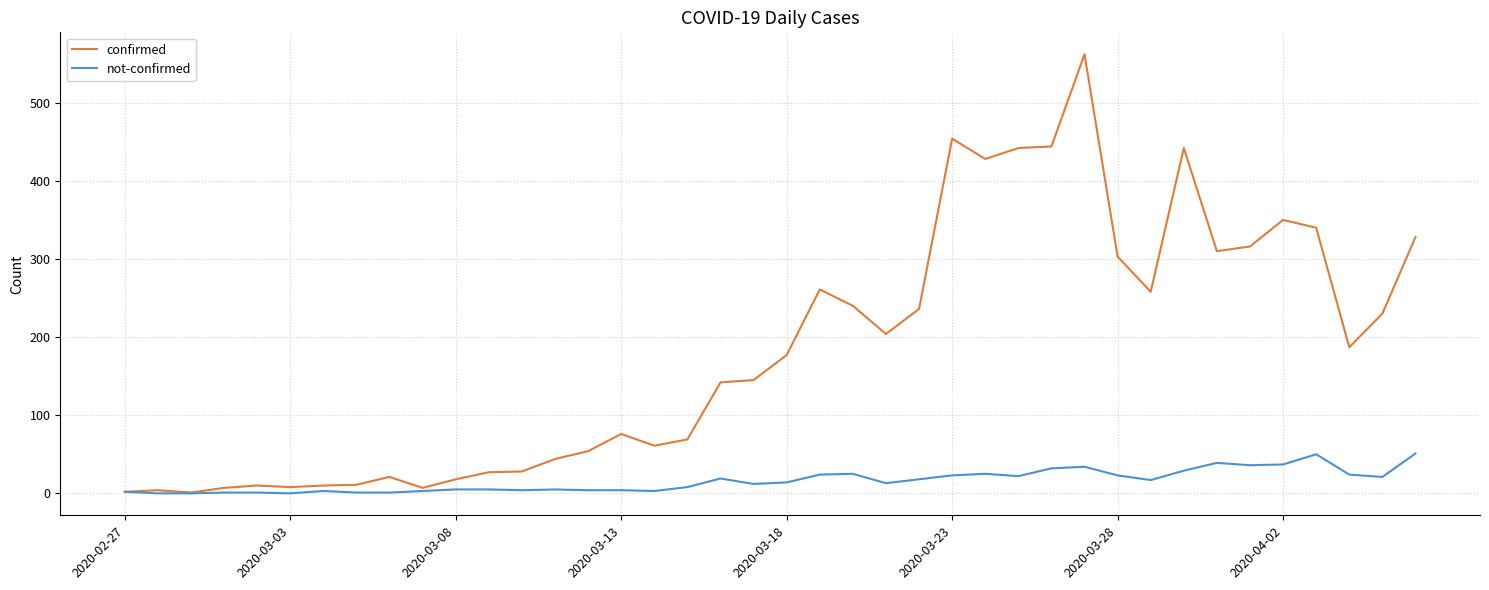

Which series has the largest total across all categories?

confirmed